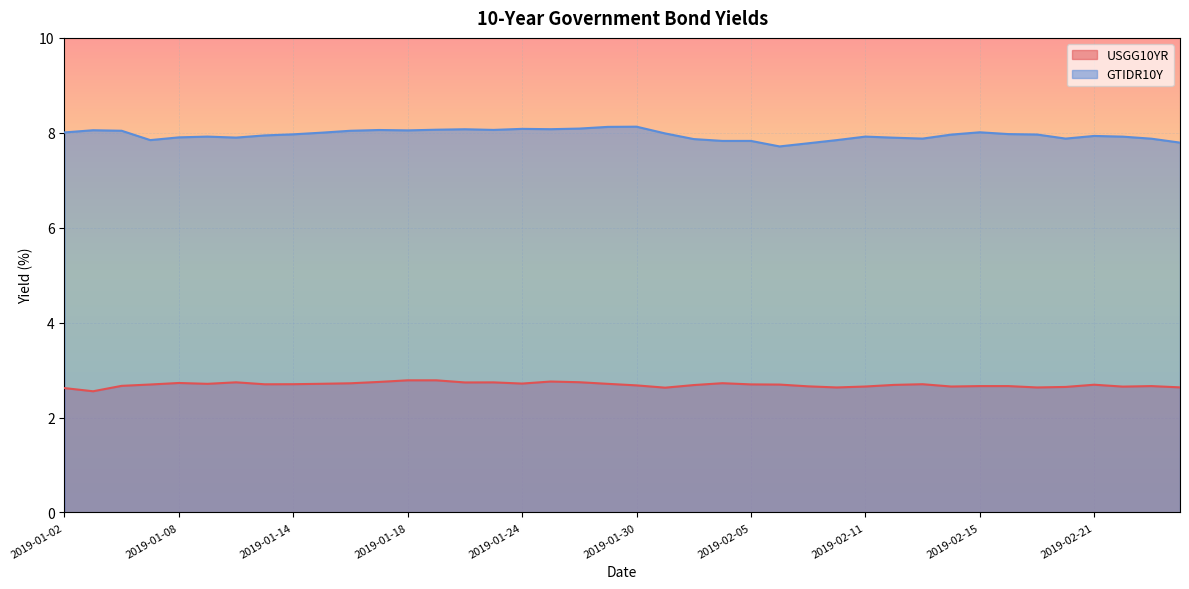

What is the sum of the USGG10YR values at 2019-01-24 and 2019-02-04?

5.4